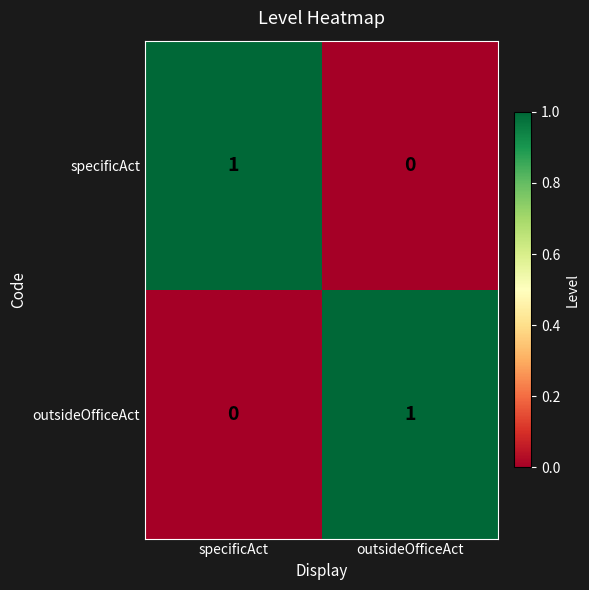

Reading right to left, what are all the values shown in this chart?

specificAct: outsideOfficeAct=0	specificAct=1
outsideOfficeAct: outsideOfficeAct=1	specificAct=0